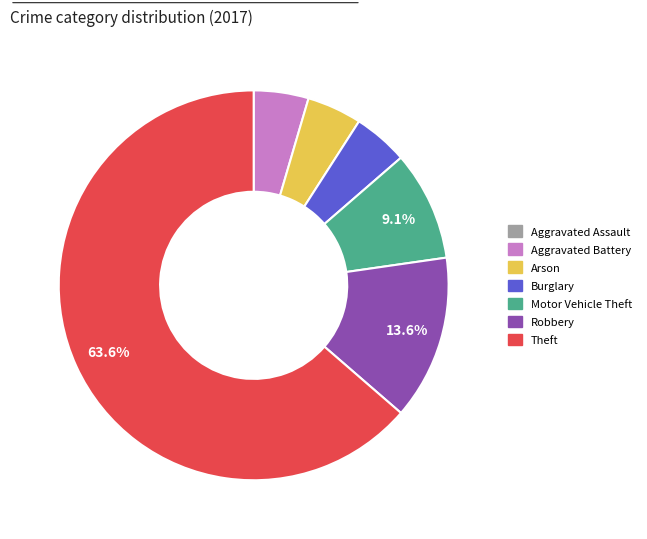

What percentage do Robbery and Motor Vehicle Theft together represent?

22.7%